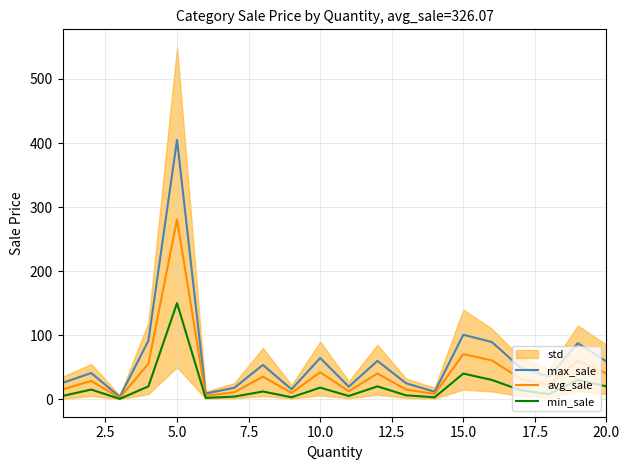

What is the greatest value displayed?

404.8